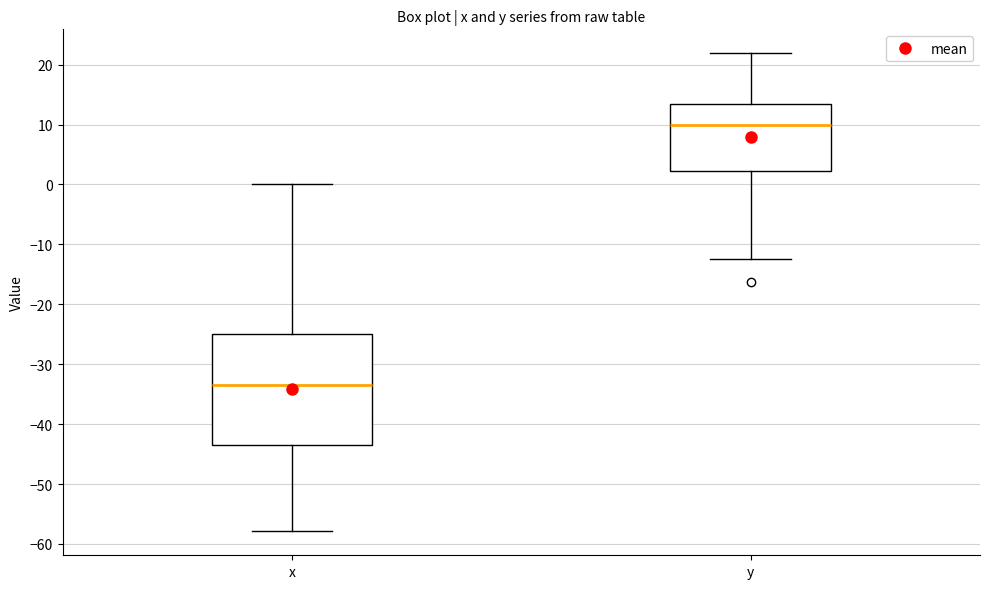

Where does the median line of the box for x sit on the y-axis? The values are not printed on the chart, so give them approximately, as read against the axis.

-33